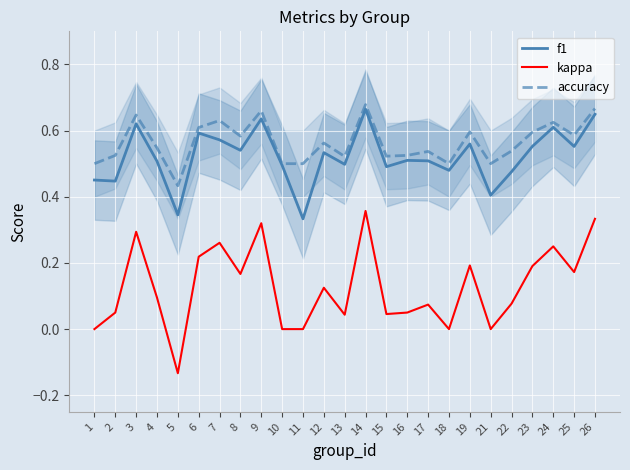

What is the average value of the accuracy series?

0.6